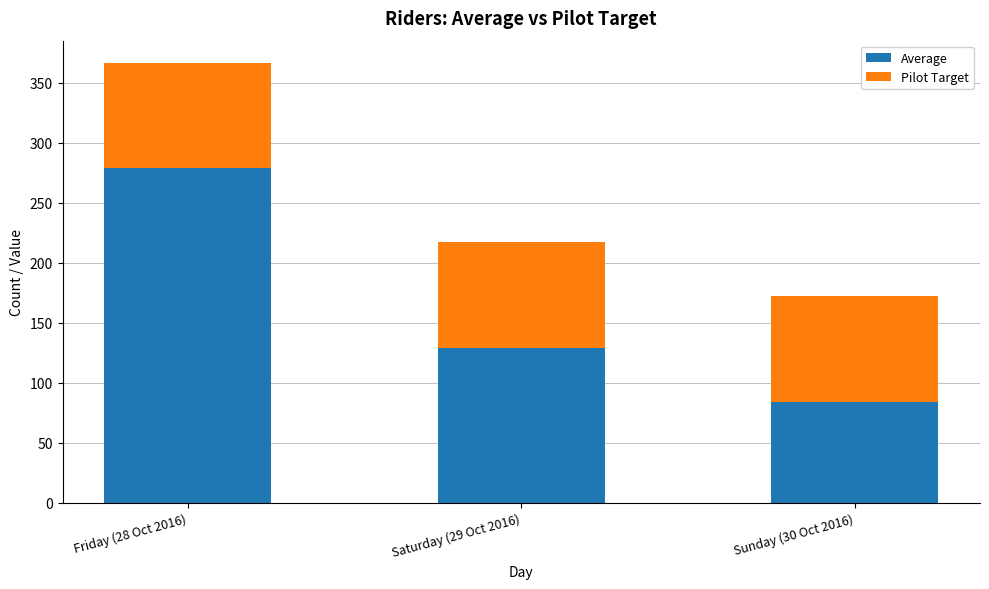

At which category is the sum across all series the highest?

Friday (28 Oct 2016)